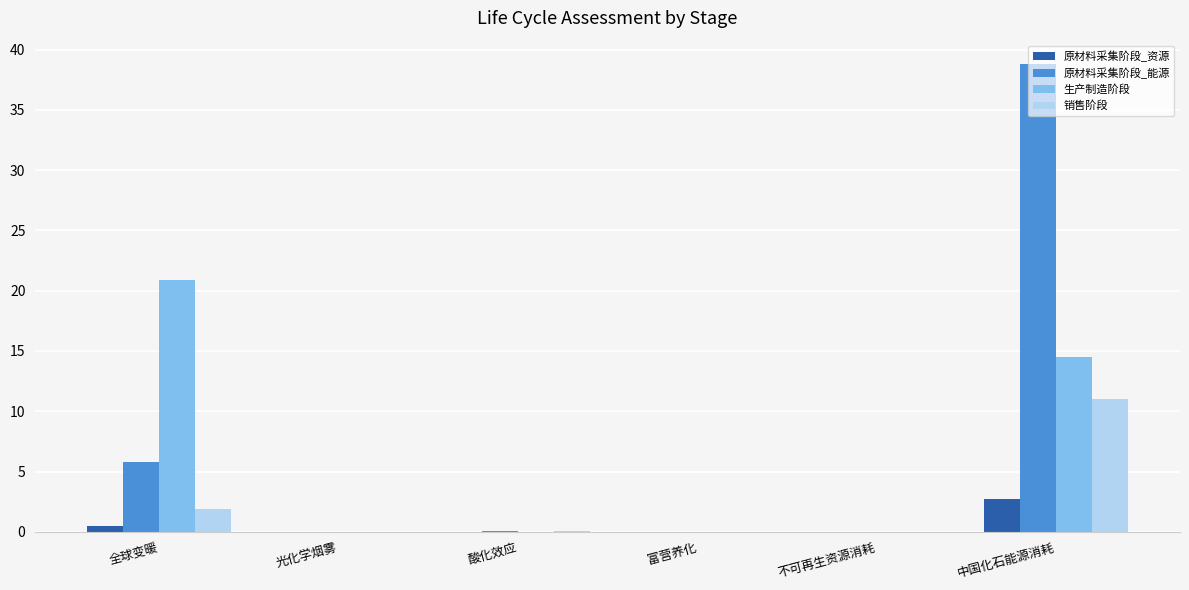

What is the greatest value displayed?

38.8